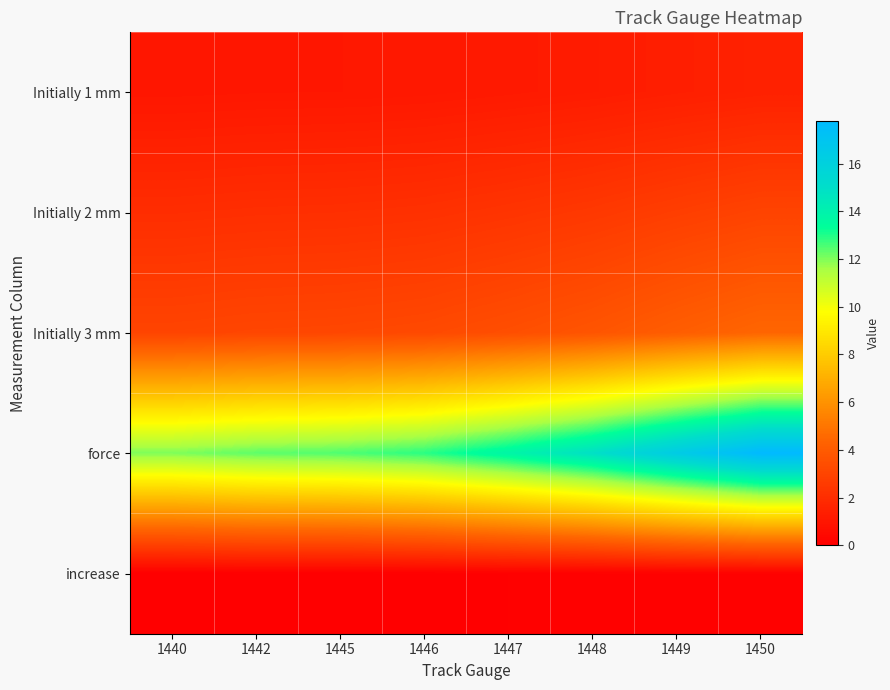

What is the total value across all series at 1440?

18.0